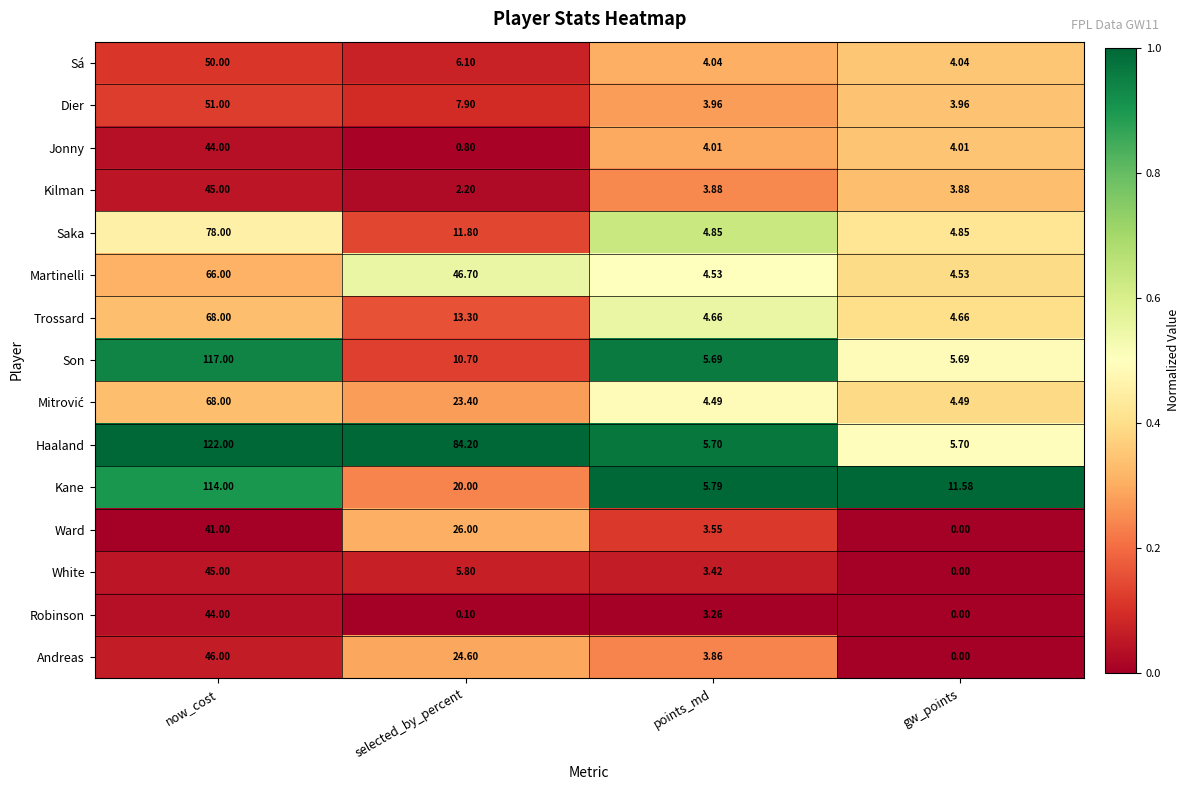

List the labels in order of Kane value, largest first.

now_cost, selected_by_percent, gw_points, points_md